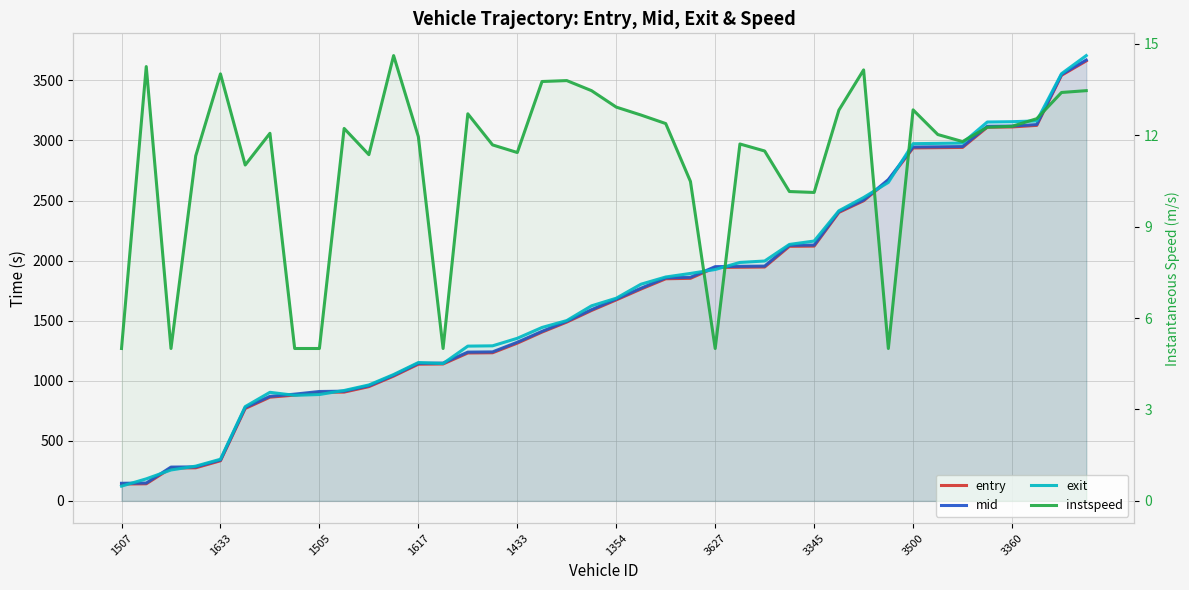

True or false: mid has more than 0 points higher than both neighbors.

False